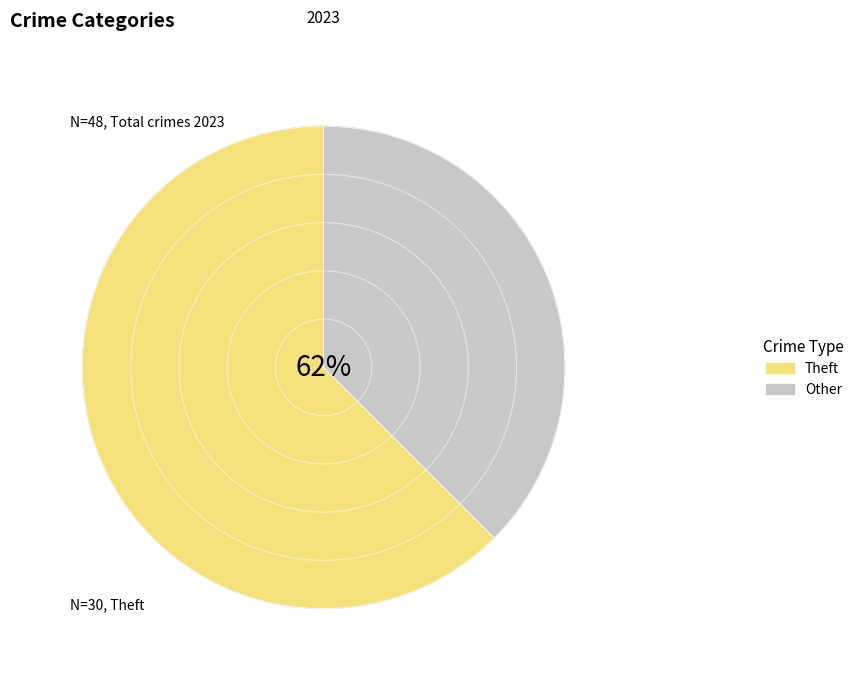

Combined, do Aggravated Battery and Criminal Sexual Assault account for over 50%?

No